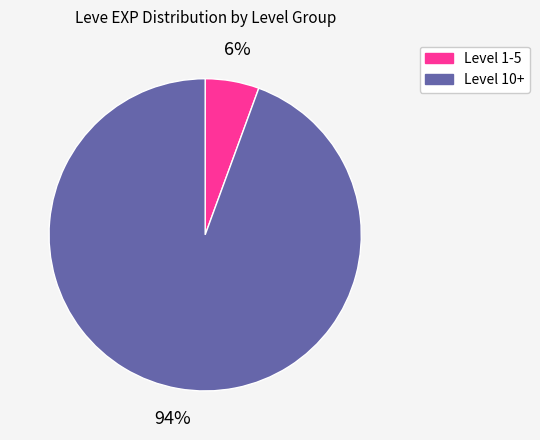

Is it true that Level 1-5 is 11% of the pie?

False